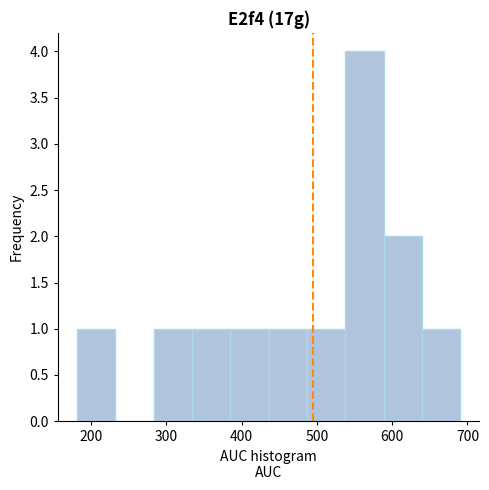

Over which range of the x-axis is the bar tallest?

540 to 590